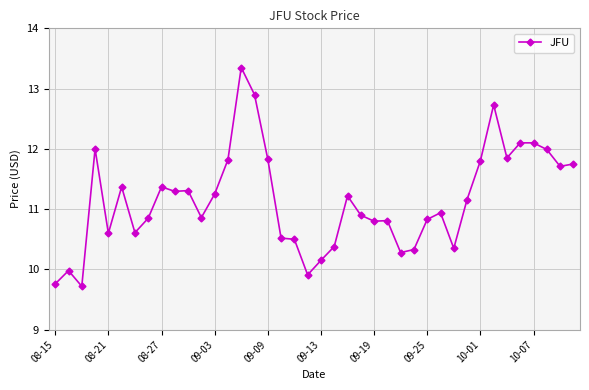

What is the difference between the maximum and second lowest values?

3.6